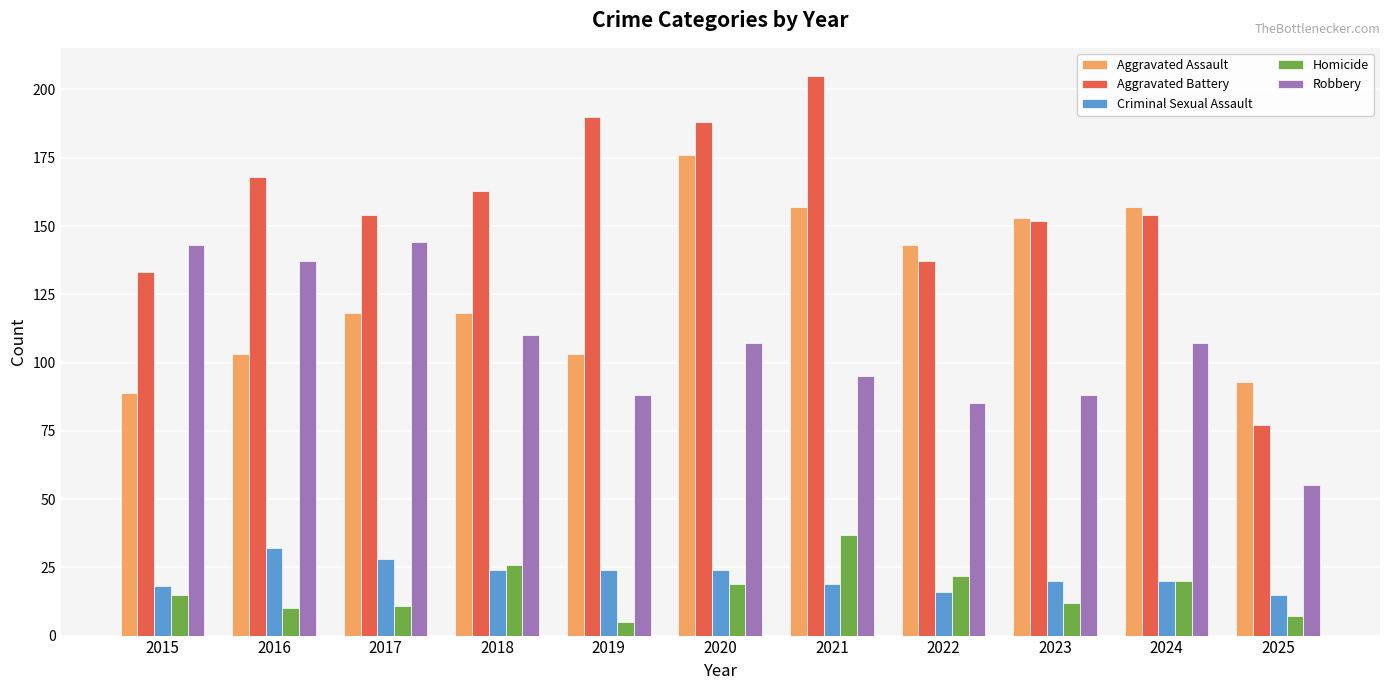

Is the value of Criminal Sexual Assault at 2017 greater than the value of Robbery at 2025?

No